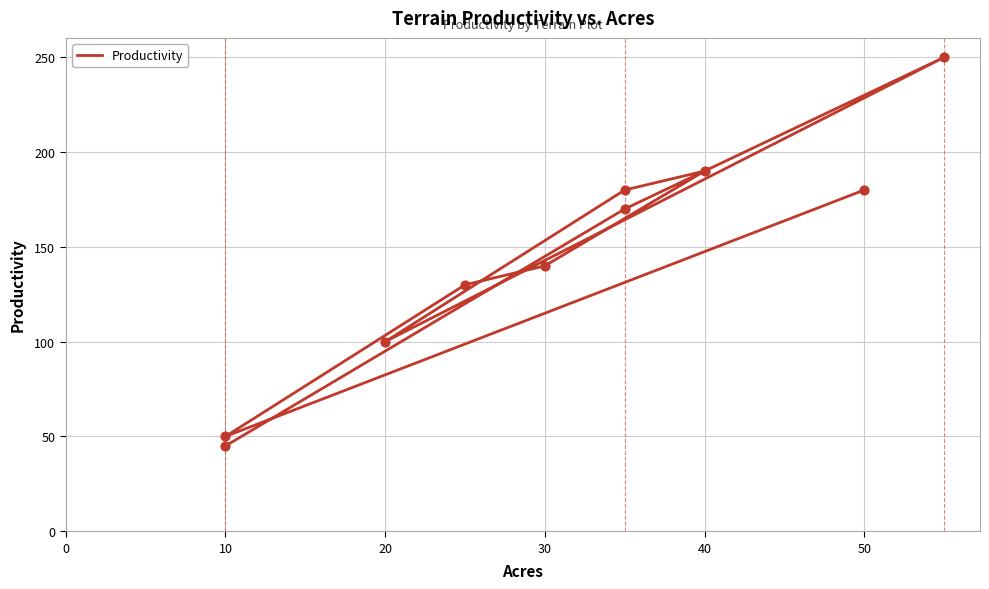

Between 10 and 50, which is larger?

50